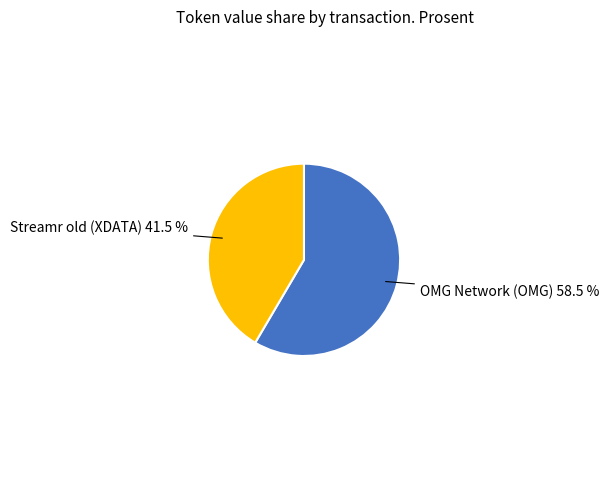

Is there a majority slice in this chart?

Yes